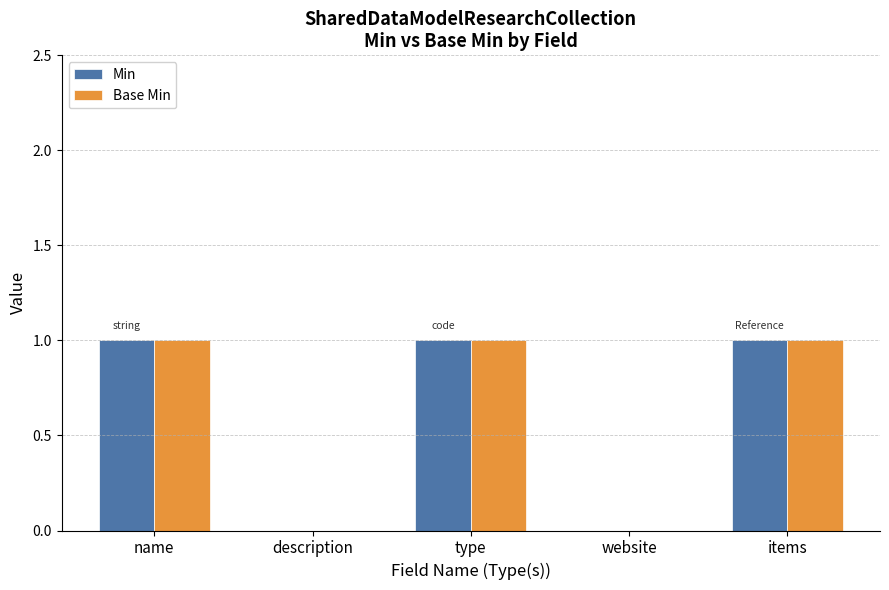

The value of Base Min at description is 1. True or false?

False